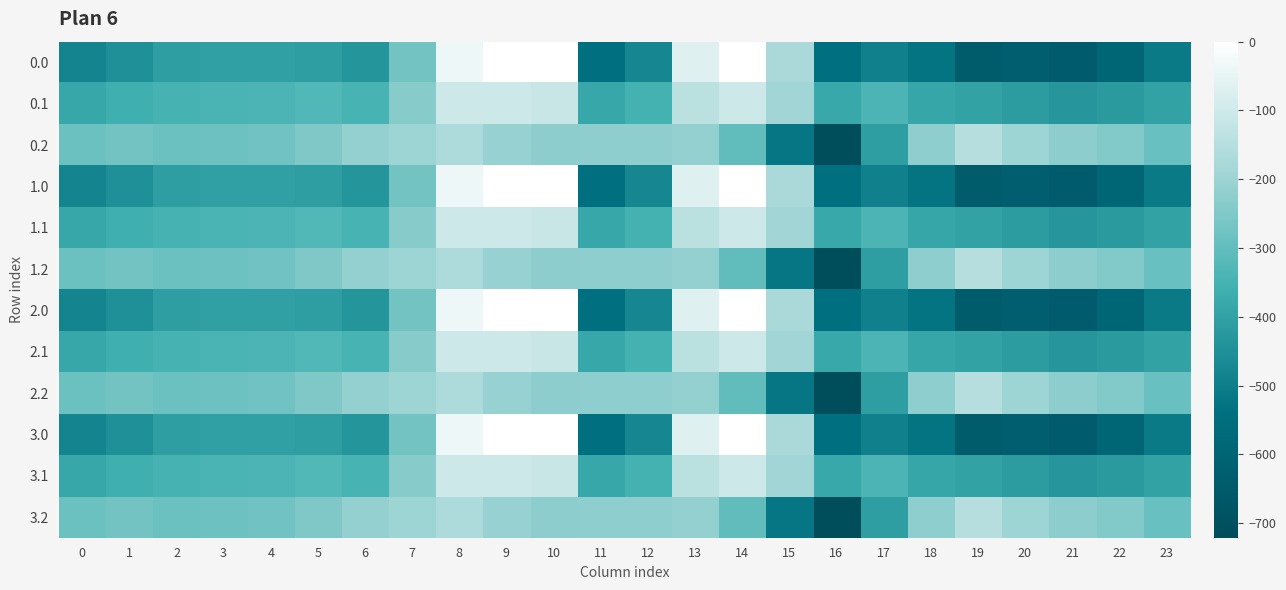

How many distinct data groups are displayed?

12